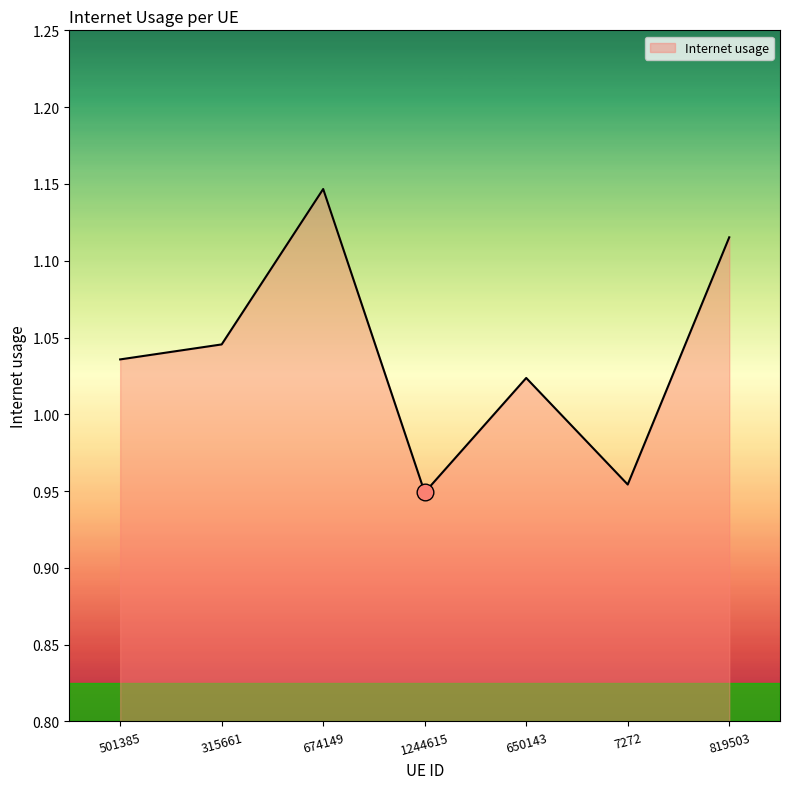

Rank the categories by value from highest to lowest.

674149, 819503, 315661, 501385, 650143, 7272, 1244615